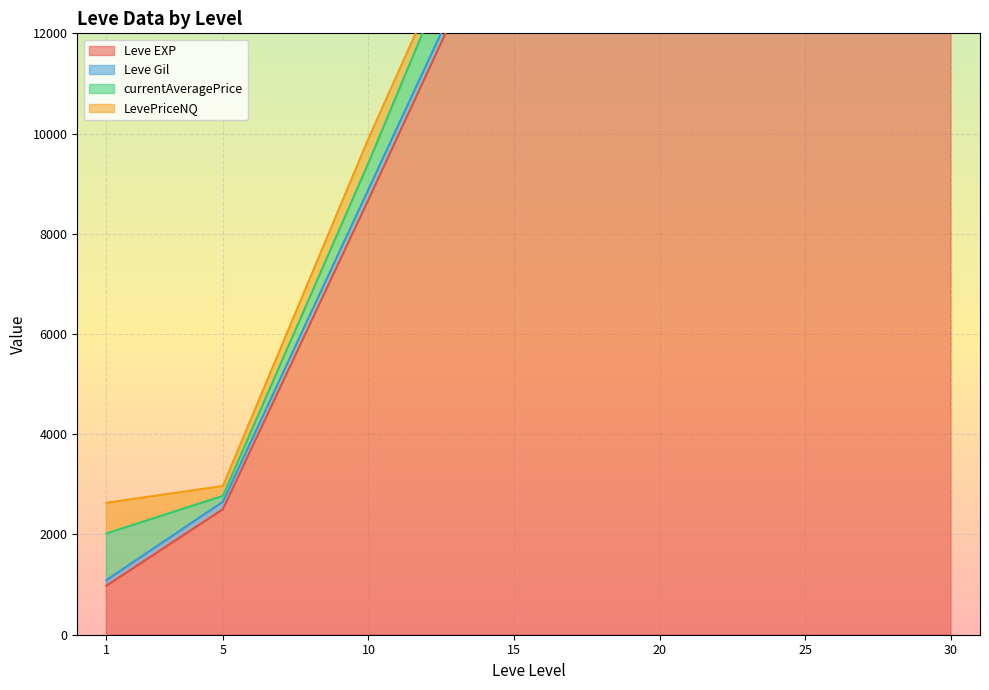

The Leve EXP series shows 56619.8 at 30. True or false?

False